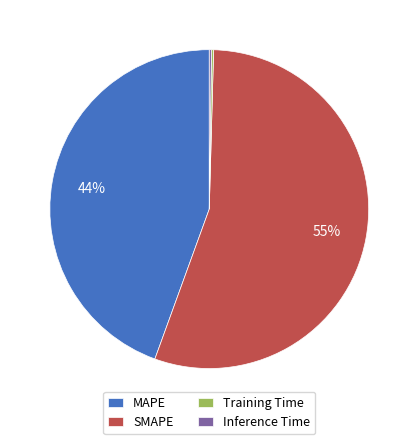

What is the largest slice in the pie chart?

SMAPE